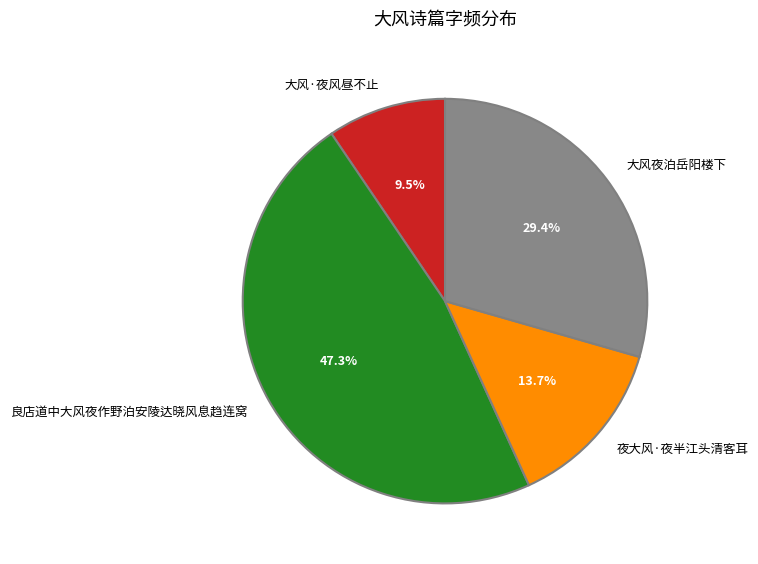

Rank the categories by value from highest to lowest.

良店道中大风夜作野泊安陵达晓风息趋连窝, 大风夜泊岳阳楼下, 夜大风·夜半江头清客耳, 大风·夜风昼不止